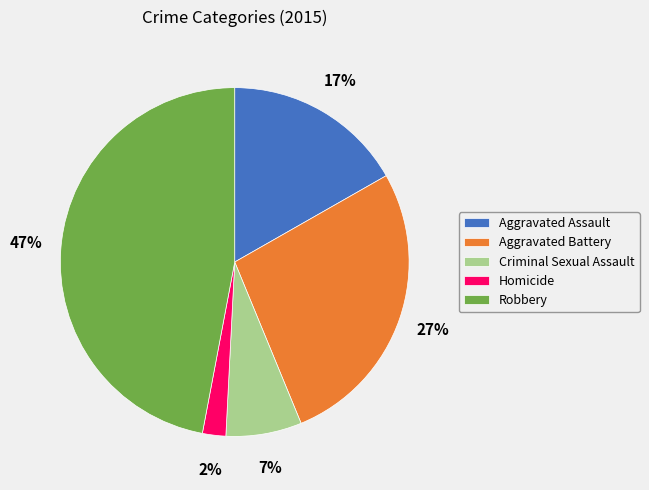

To the nearest percent, what is the difference between the largest and smallest slice percentages?

45%